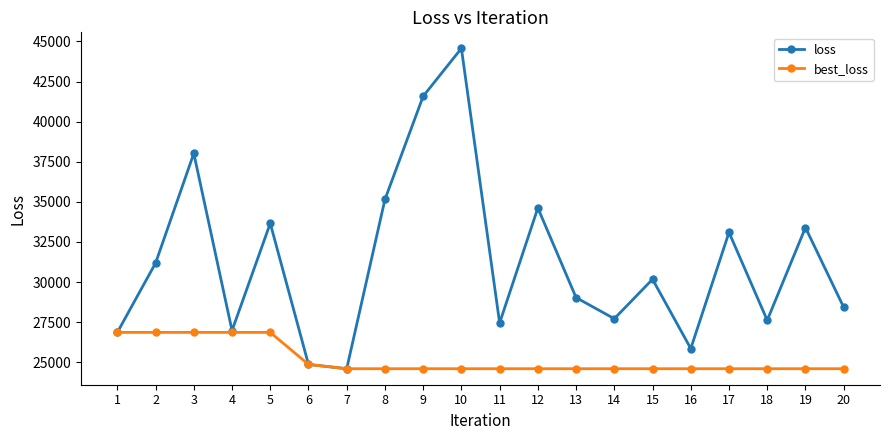

Does the chart have visible grid lines?

No